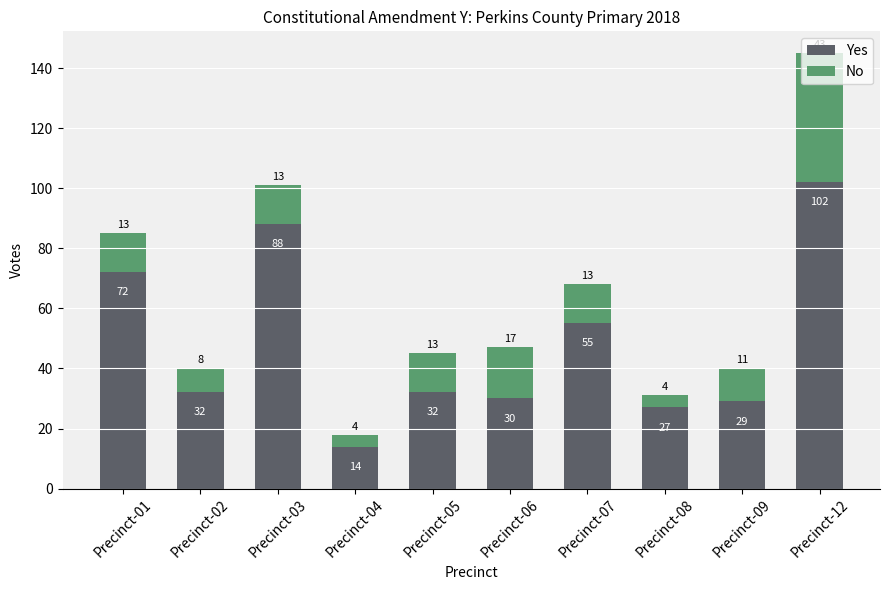

What is the highest value of the Yes series?

102